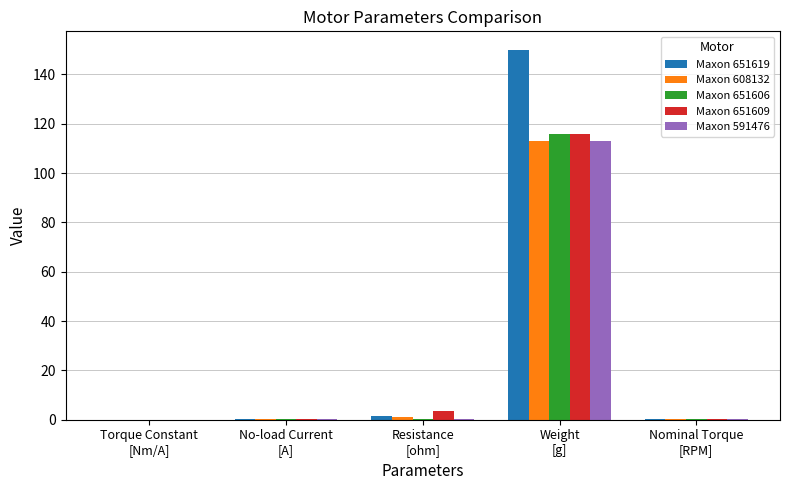

What value does the Maxon 591476 series have at Weight
[g]?

113.0